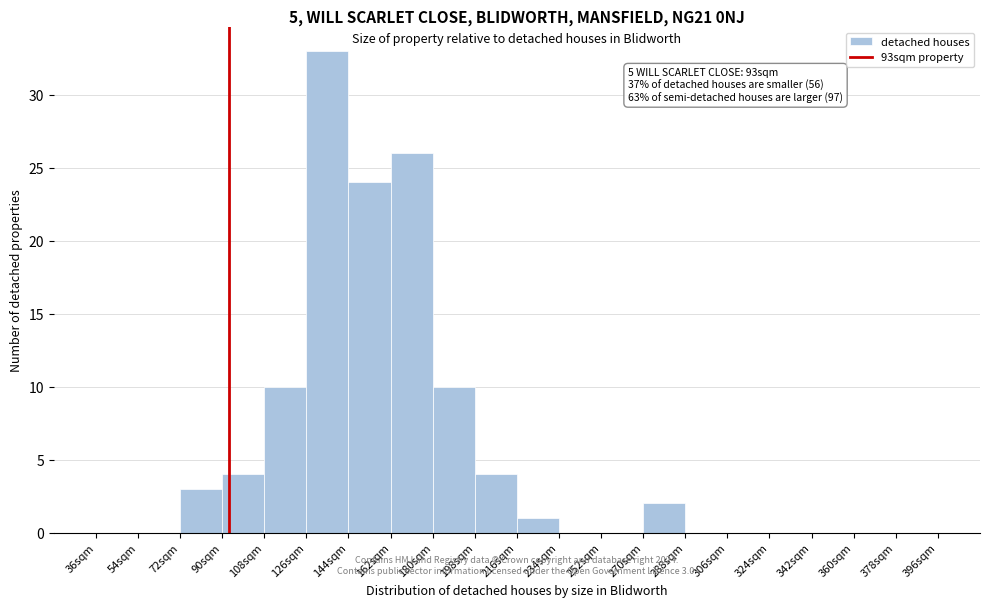

Over which range of the x-axis is the bar tallest?

126 to 144